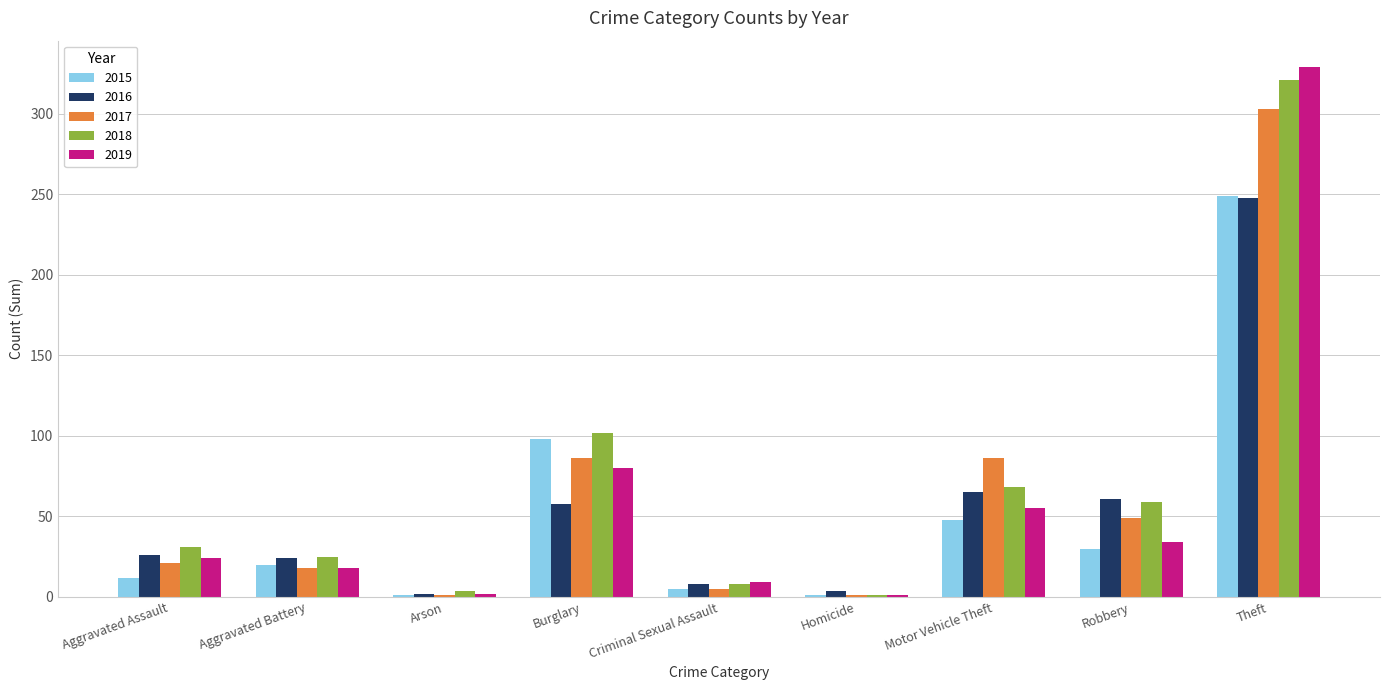

The value of 2018 at Motor Vehicle Theft is 21. True or false?

False